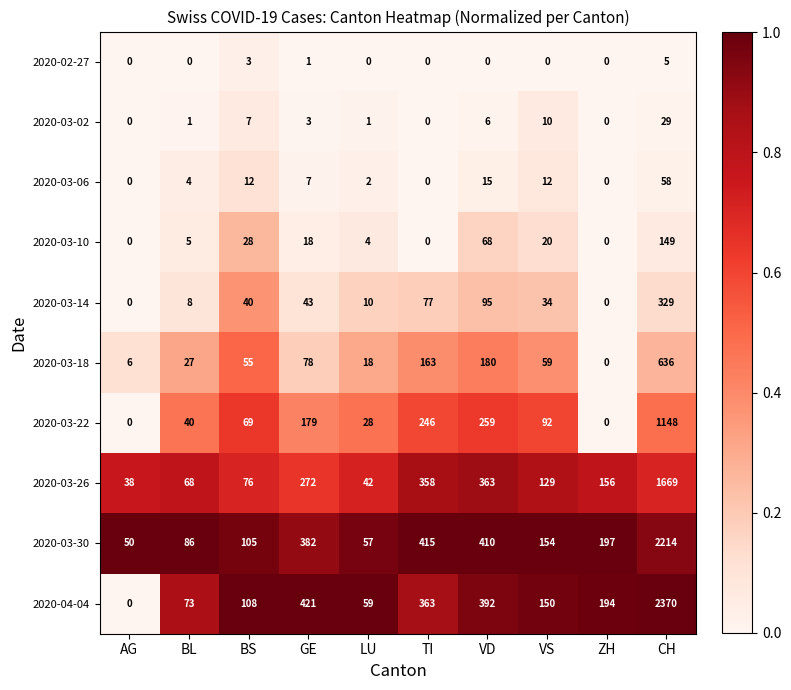

True or false: 2020-02-27 has a value of -3 at AG.

False